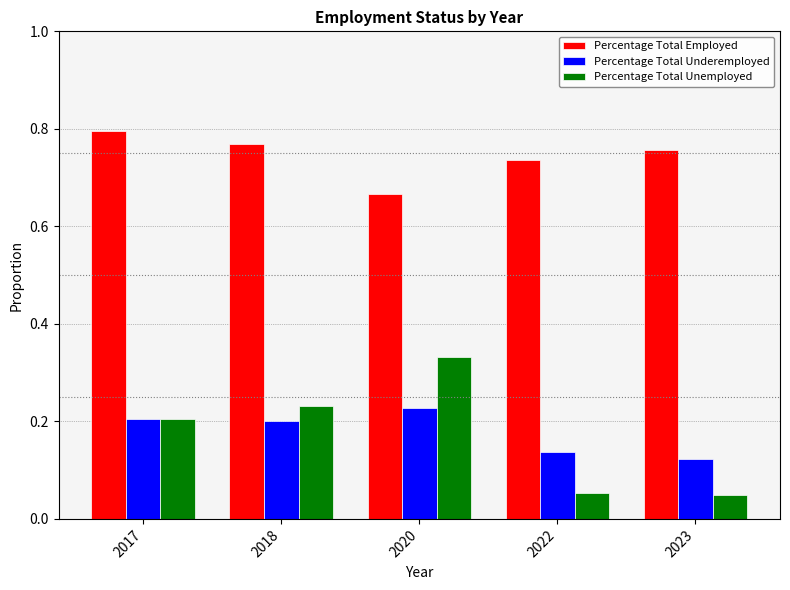

What is the difference between the highest and lowest values at 2018?

0.6